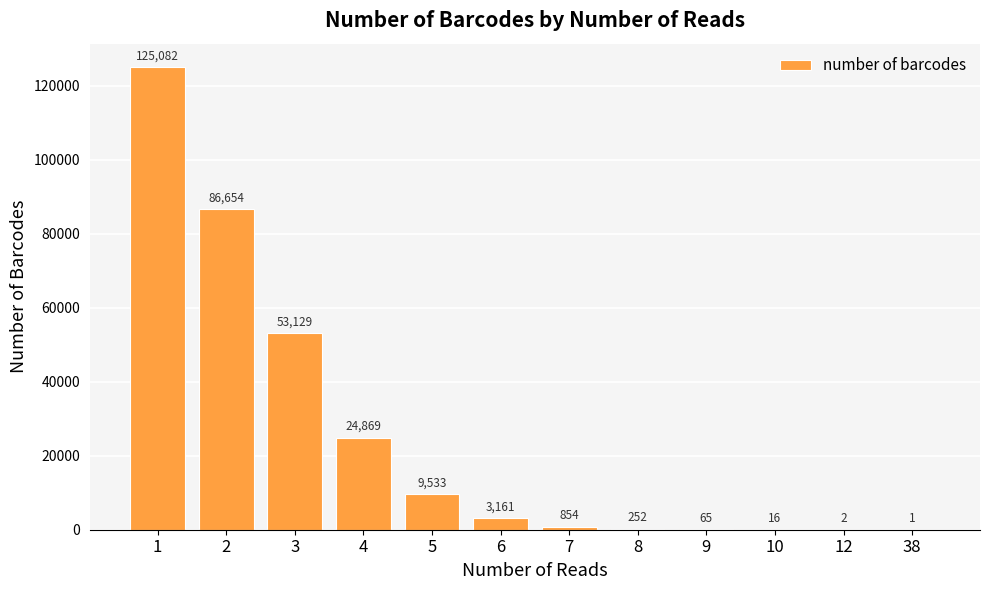

What is the maximum value shown in the chart?

125082